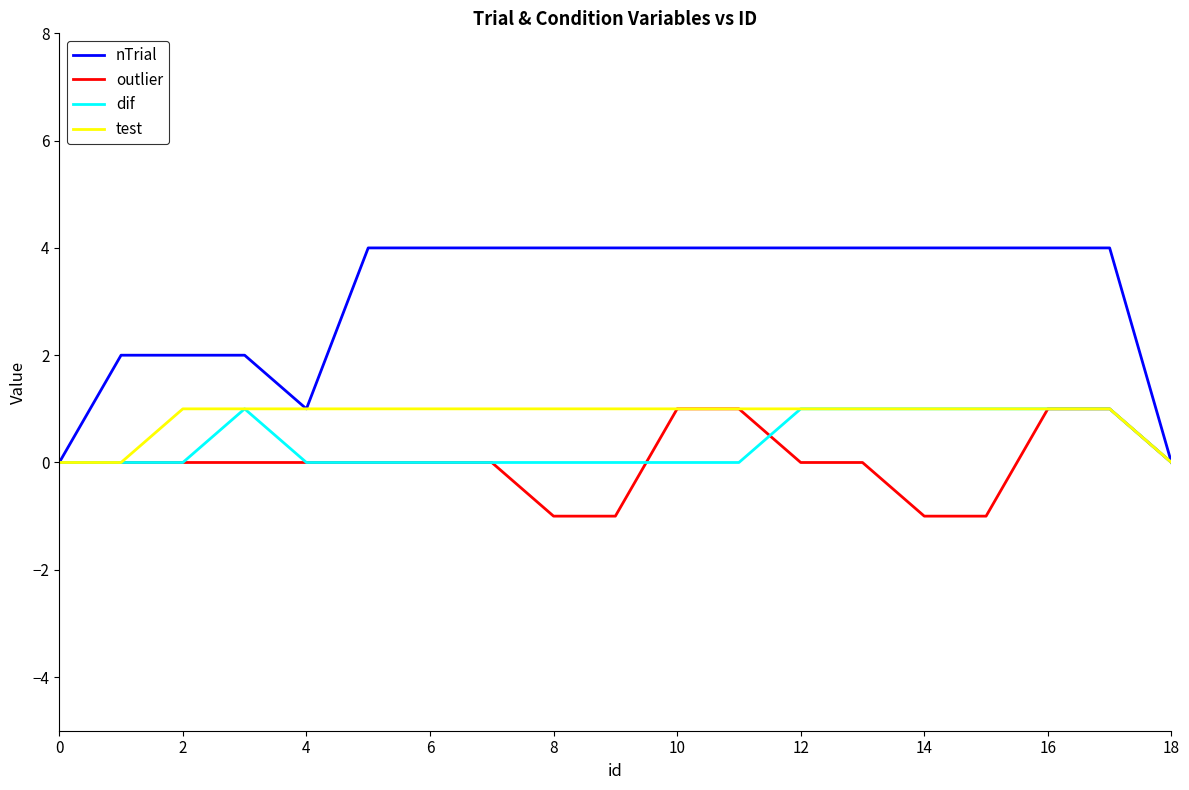

Which series has the widest spread of values?

nTrial